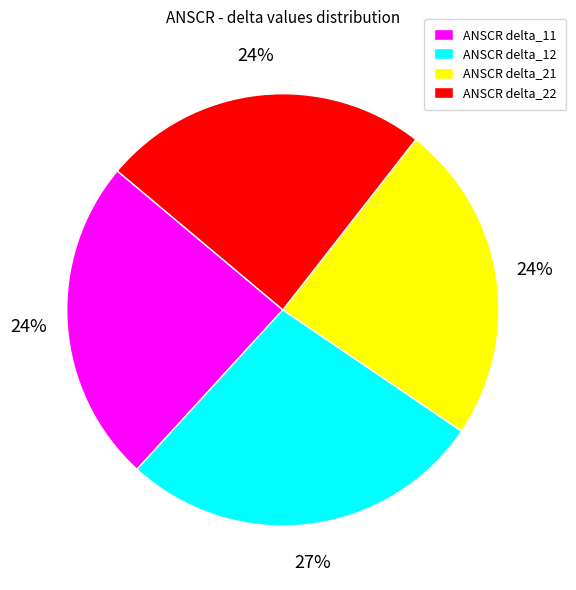

Is it true that ANSCR delta_22 is 24% of the pie?

True